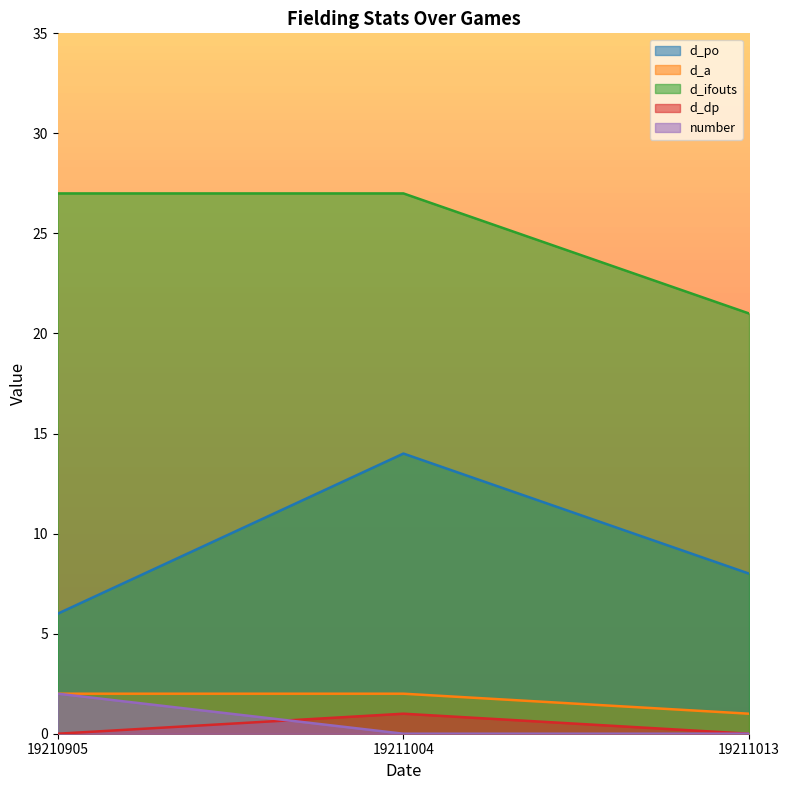

Is it true that d_a equals 1 at 19210905?

False